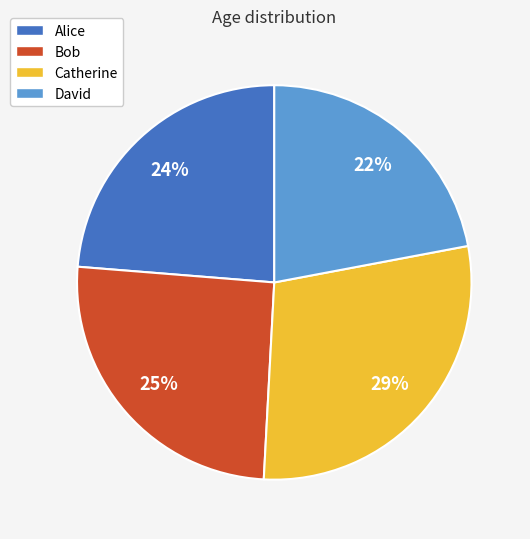

What is the smallest slice in the pie chart?

David